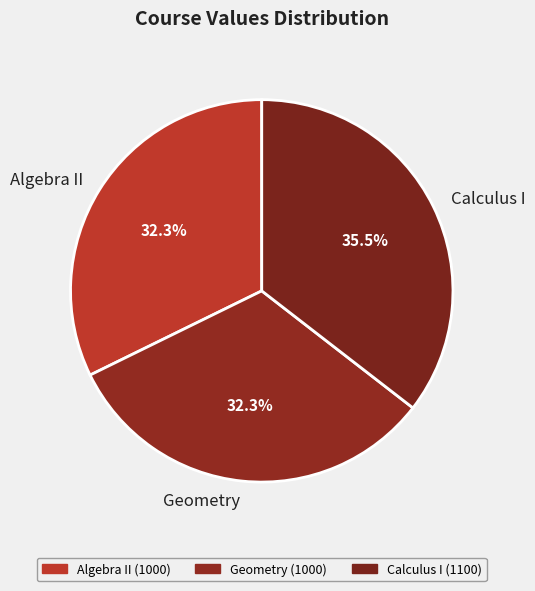

Which slice is the largest?

Calculus I